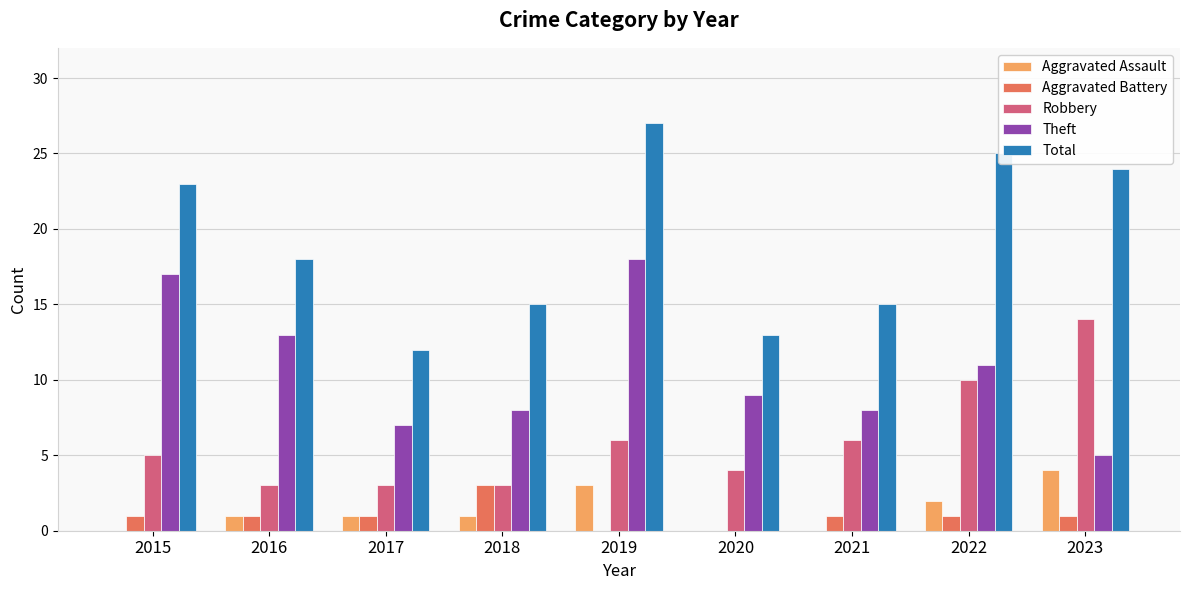

Reading right to left, what are all the values shown in this chart?

Aggravated Assault: 4	2	0	0	3	1	1	1	0
Aggravated Battery: 1	1	1	0	0	3	1	1	1
Robbery: 14	10	6	4	6	3	3	3	5
Theft: 5	11	8	9	18	8	7	13	17
Total: 24	25	15	13	27	15	12	18	23